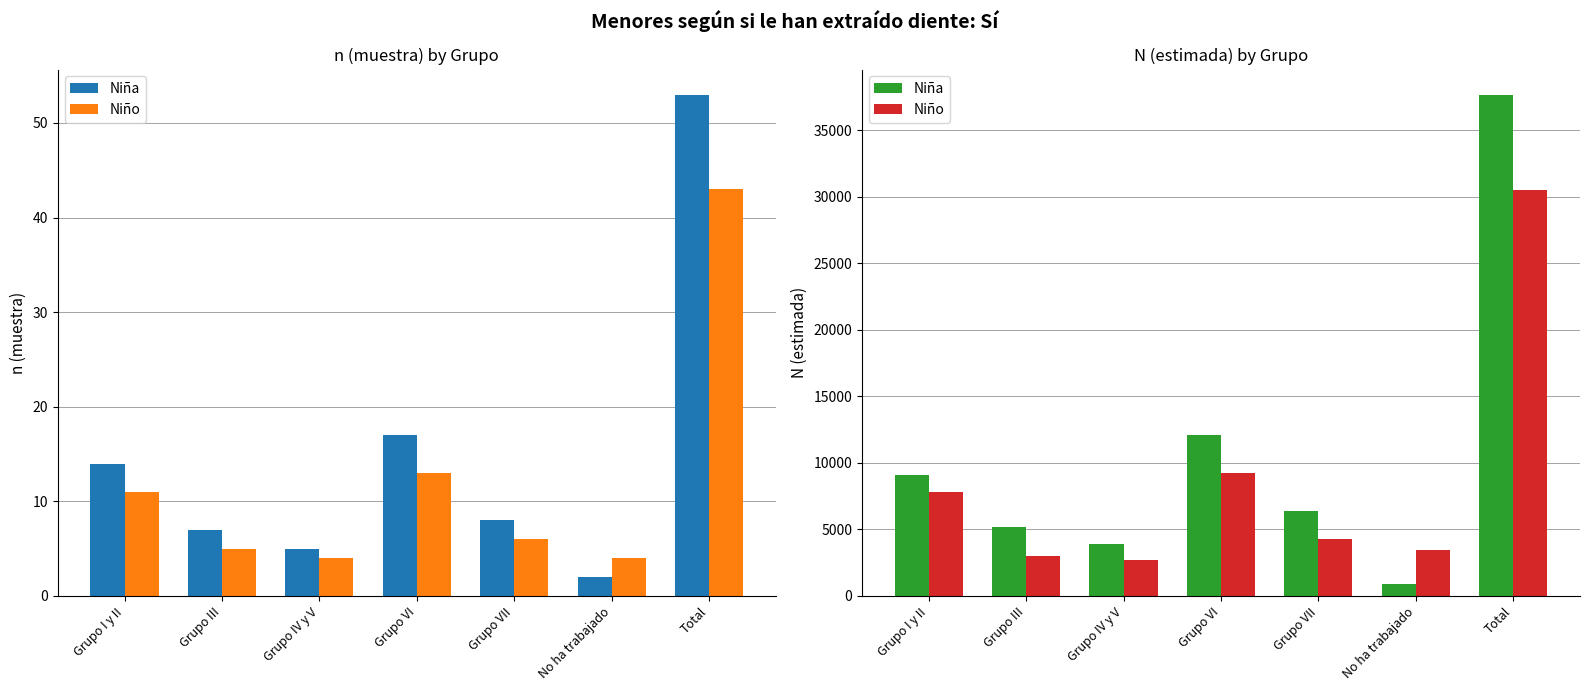

What are all the series names shown in the legend?

Niña, Niño